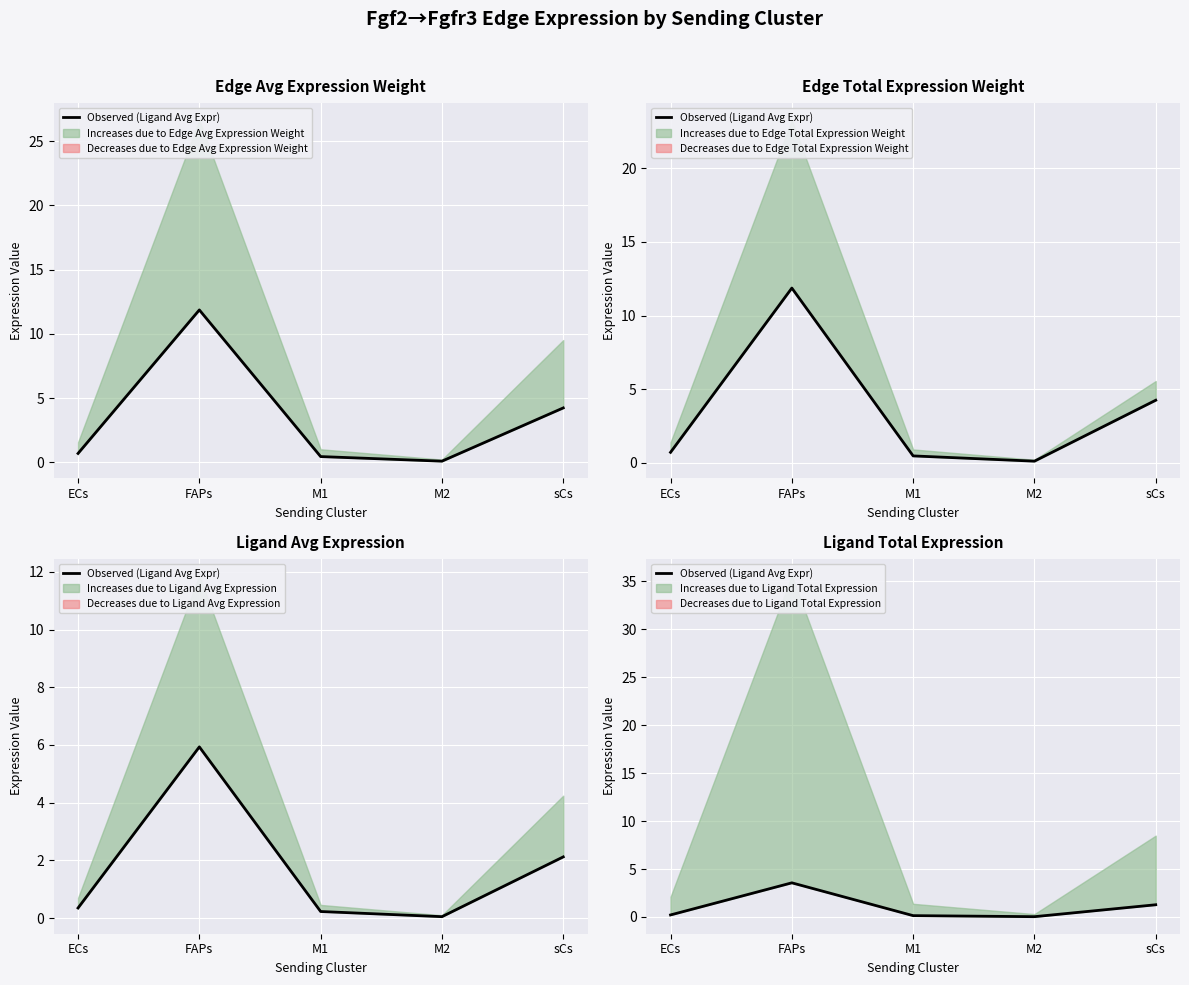

Which has a higher value, M1 or sCs?

sCs